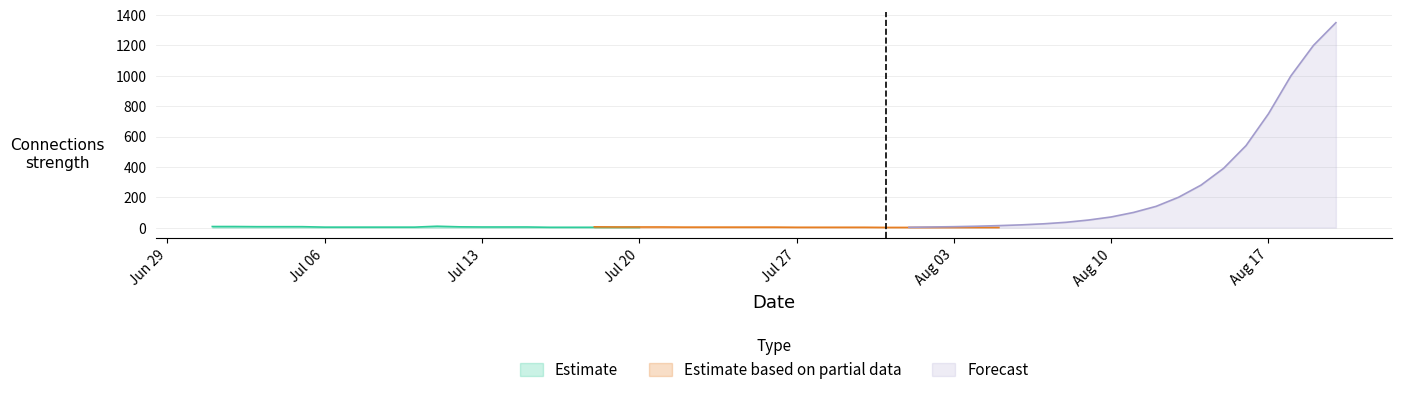

At how many categories does at least one series exceed 820?

3